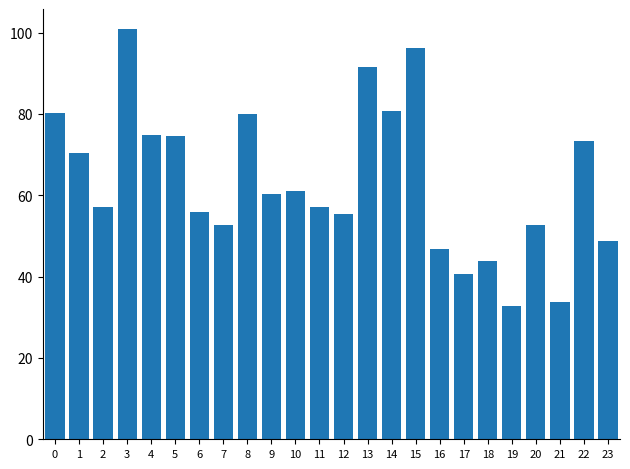

Does the chart contain stacked bars?

No